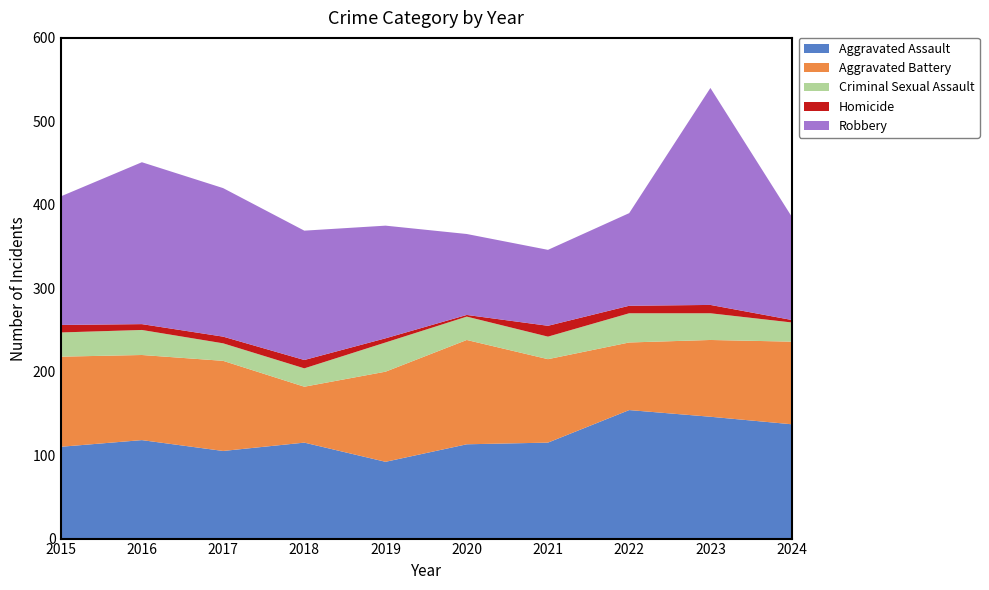

Reading left to right, list all the values displayed in this chart.

Aggravated Assault: 2015=110	2016=118	2017=105	2018=115	2019=92	2020=113	2021=115	2022=154	2023=146	2024=137
Aggravated Battery: 2015=108	2016=102	2017=108	2018=67	2019=108	2020=125	2021=100	2022=81	2023=92	2024=99
Criminal Sexual Assault: 2015=29	2016=30	2017=21	2018=22	2019=35	2020=28	2021=27	2022=35	2023=32	2024=23
Homicide: 2015=9	2016=7	2017=8	2018=10	2019=5	2020=2	2021=13	2022=9	2023=10	2024=3
Robbery: 2015=154	2016=194	2017=178	2018=155	2019=135	2020=97	2021=91	2022=111	2023=260	2024=124